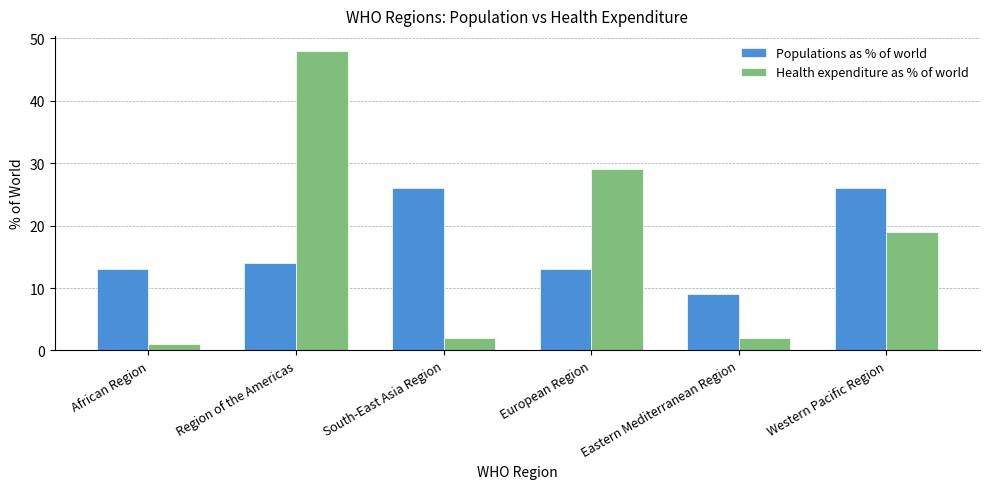

What is the sum of the Health expenditure as % of world values at African Region and Region of the Americas?

49